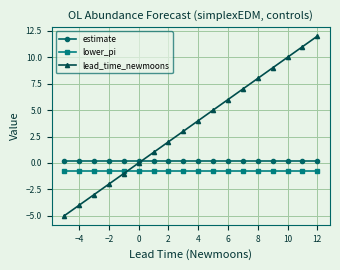

Which series has the widest spread of values?

lead_time_newmoons